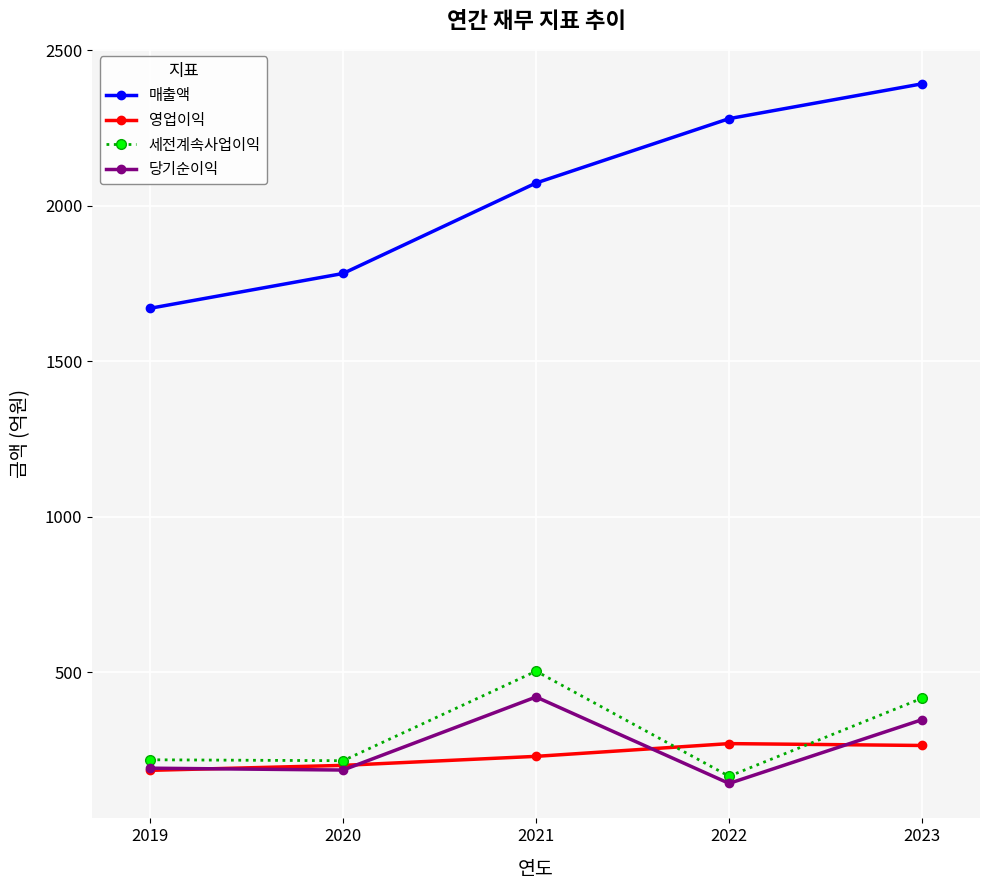

Between 2021 and 2023, which series saw the biggest shift?

매출액